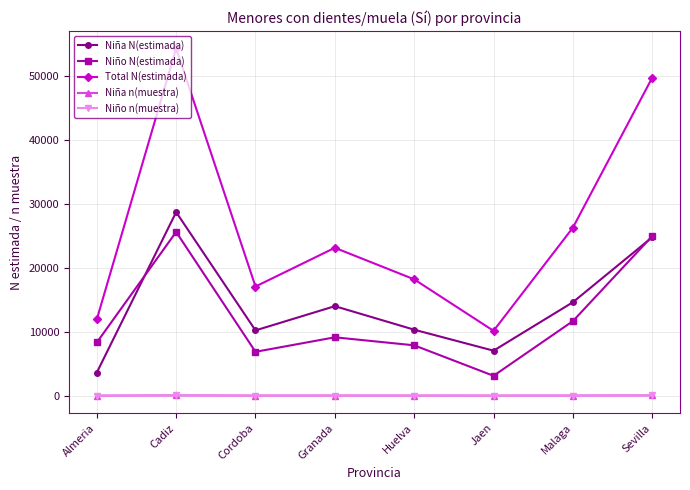

What position from the left is Jaen?

6